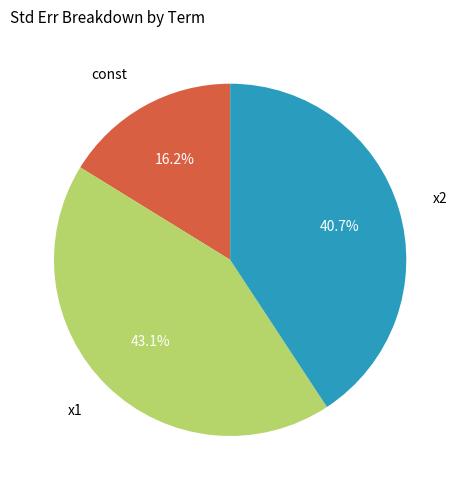

Is there any slice that represents more than half of the pie?

No